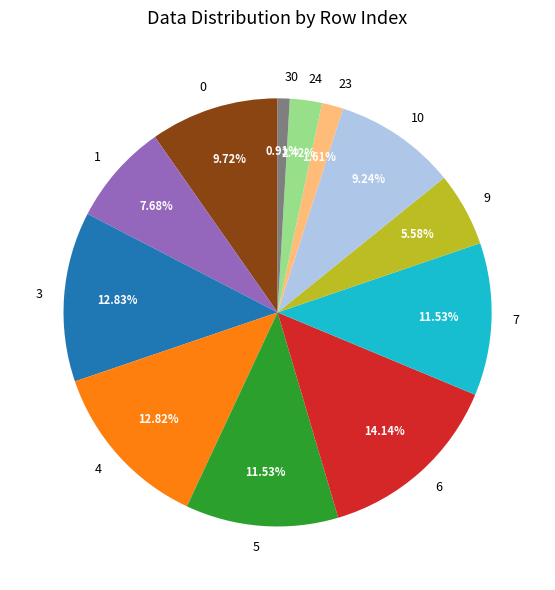

Which has a higher value, 0 or 3?

3